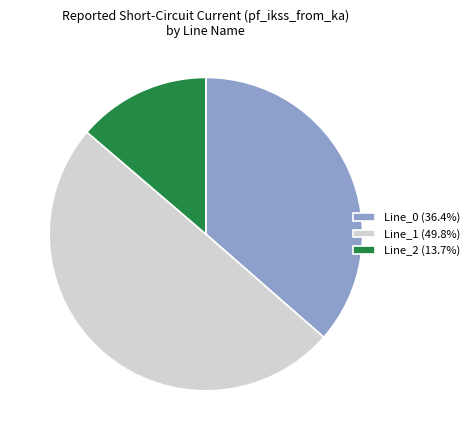

Combined, do Line_2 and Line_1 account for over 50%?

Yes